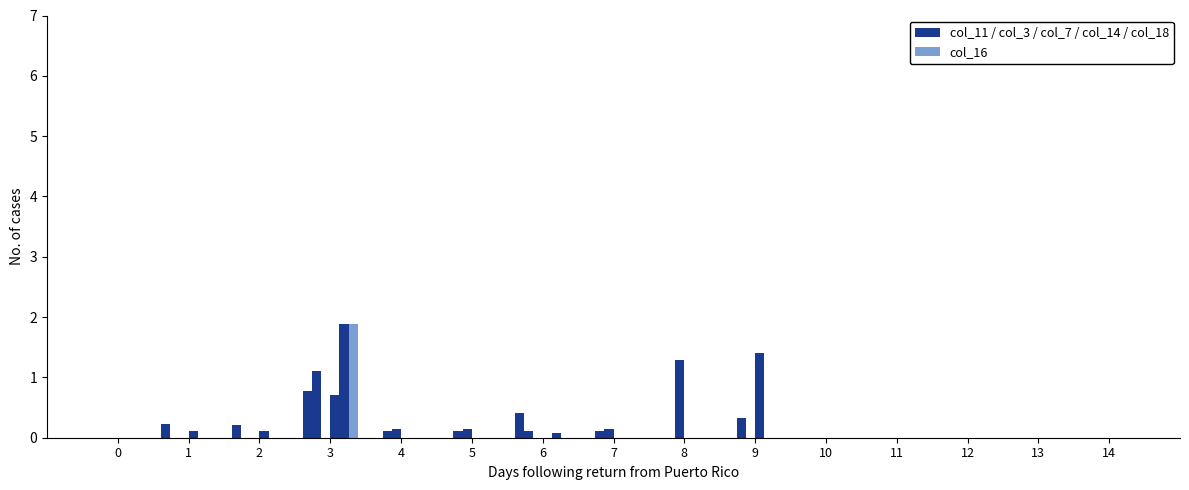

Does the chart contain stacked bars?

No